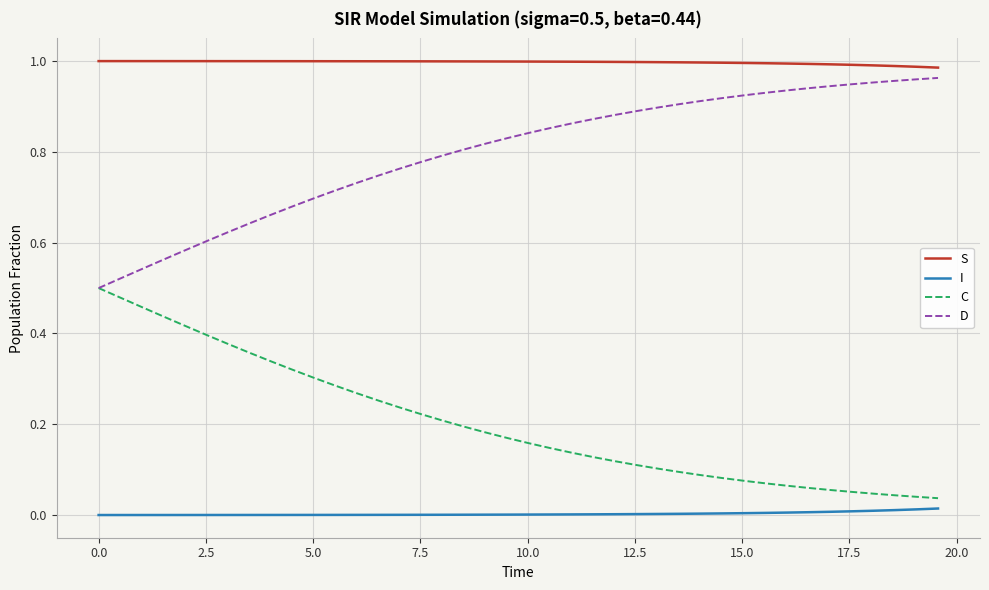

True or false: C and I cross at least once.

False